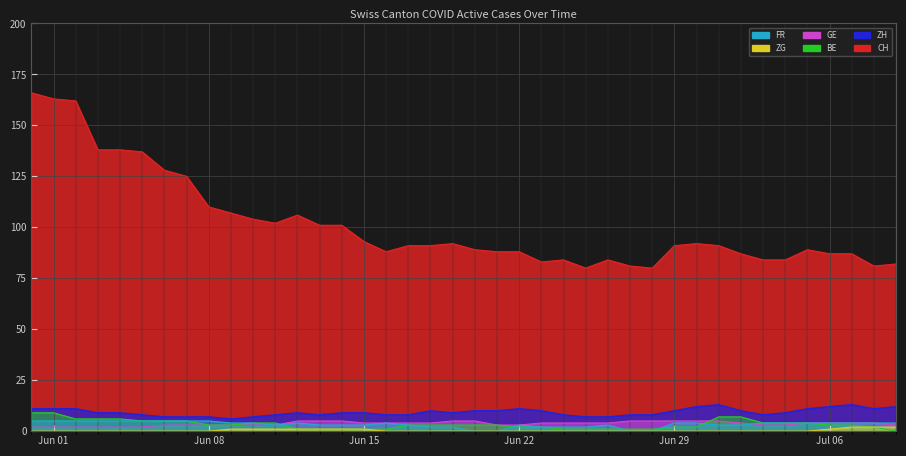

Where is the first local maximum for FR?

2020-06-12